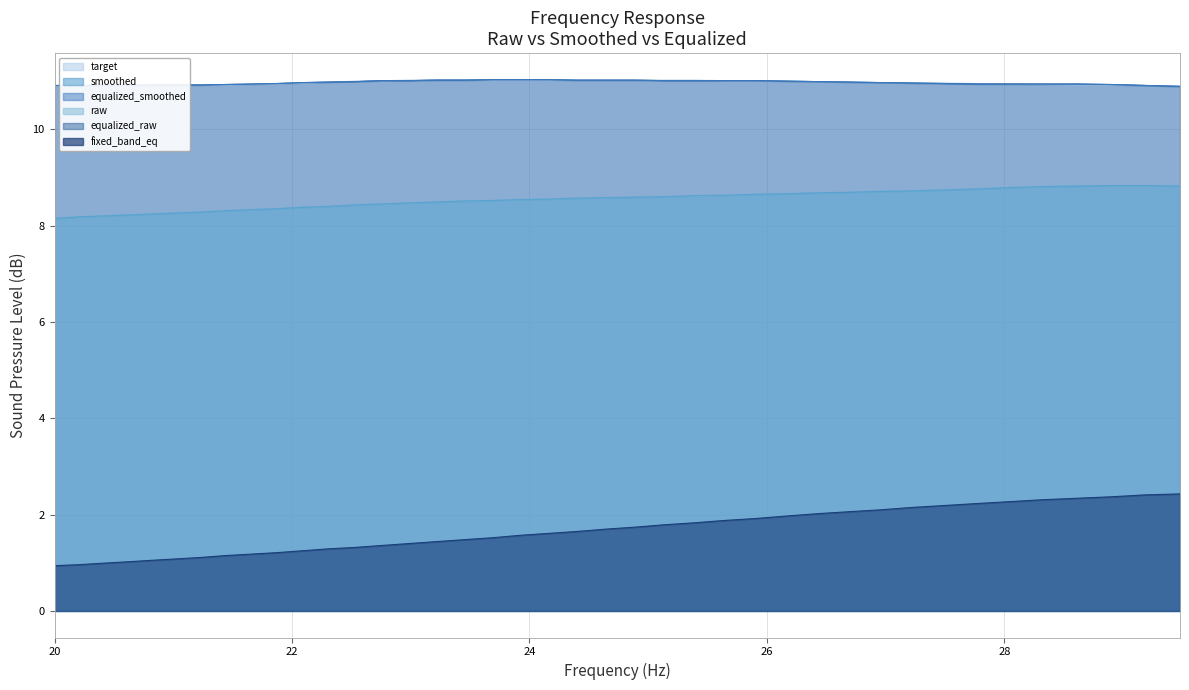

True or false: equalized_raw has more than 2 interior local peaks.

False